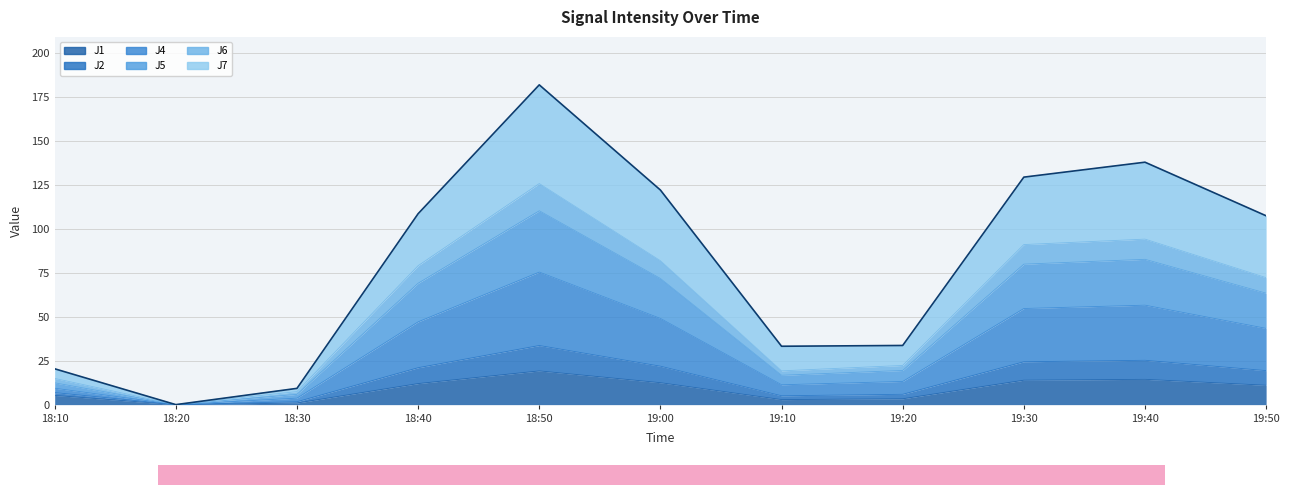

True or false: J6 and J2 intersect in this chart.

False